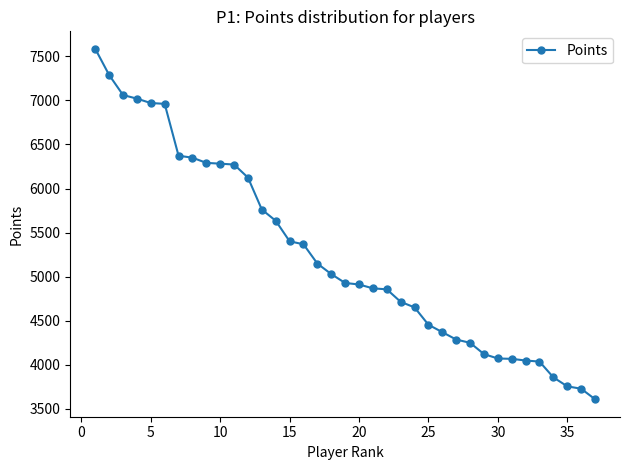

What is the difference between the maximum and minimum values?

3976